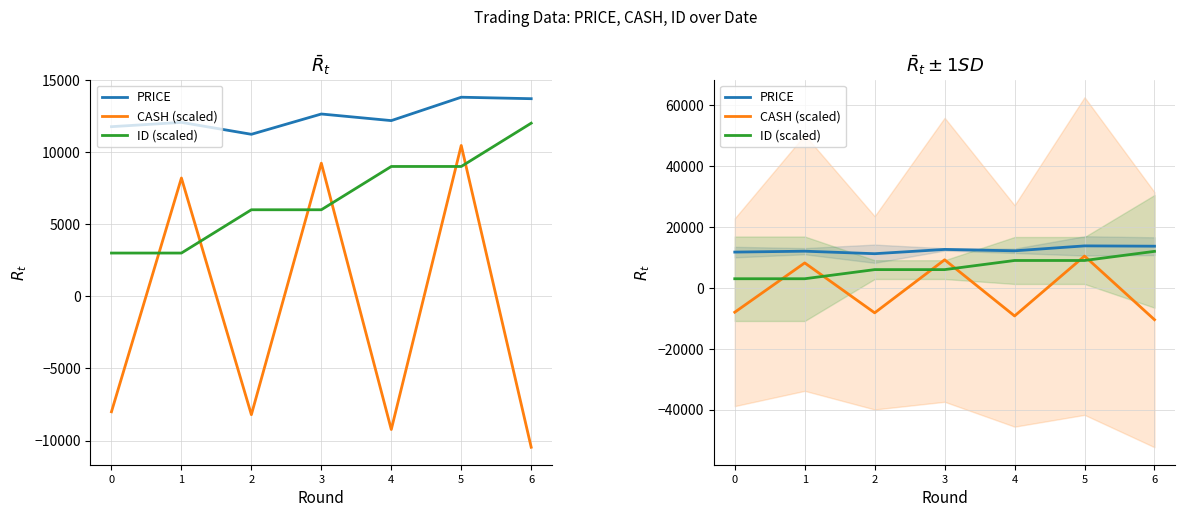

Where is ID (scaled) nearest to the value 7500?

2